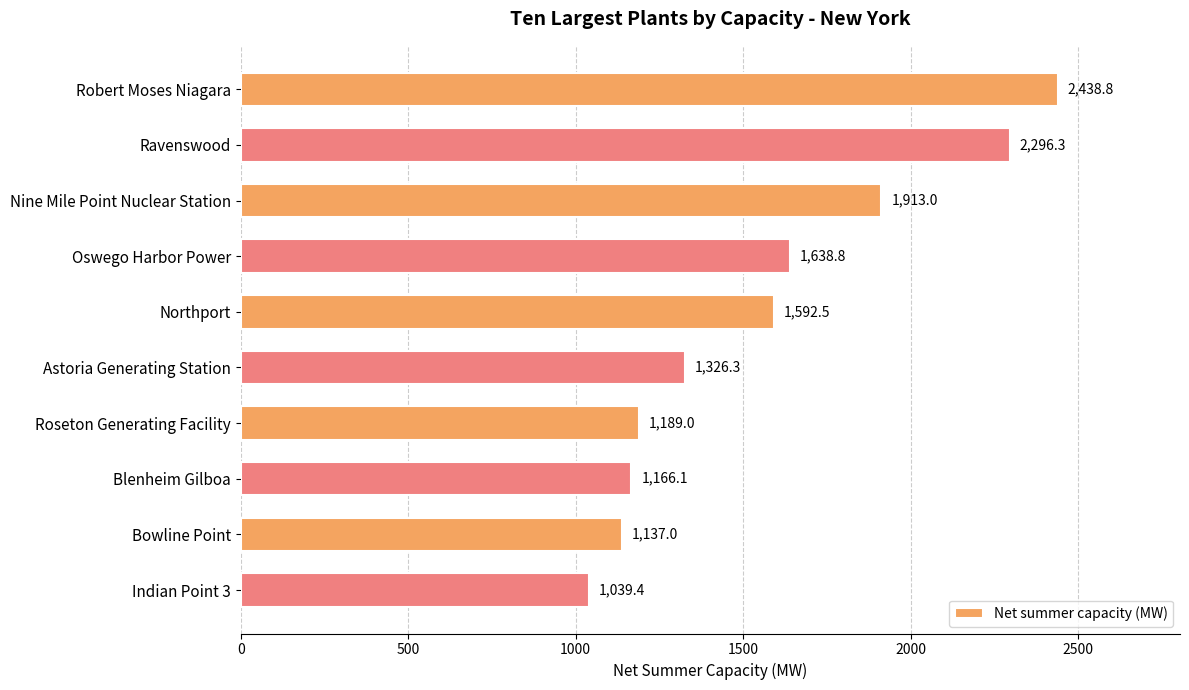

Rank the categories by value from highest to lowest.

Robert Moses Niagara, Ravenswood, Nine Mile Point Nuclear Station, Oswego Harbor Power, Northport, Astoria Generating Station, Roseton Generating Facility, Blenheim Gilboa, Bowline Point, Indian Point 3